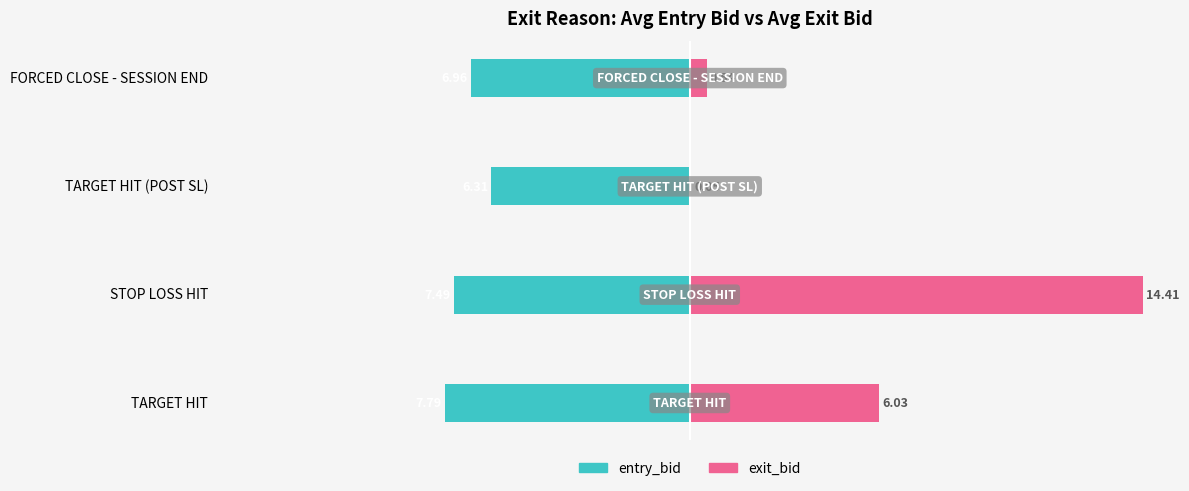

Which series changed the most between STOP LOSS HIT and FORCED CLOSE - SESSION END?

exit_bid